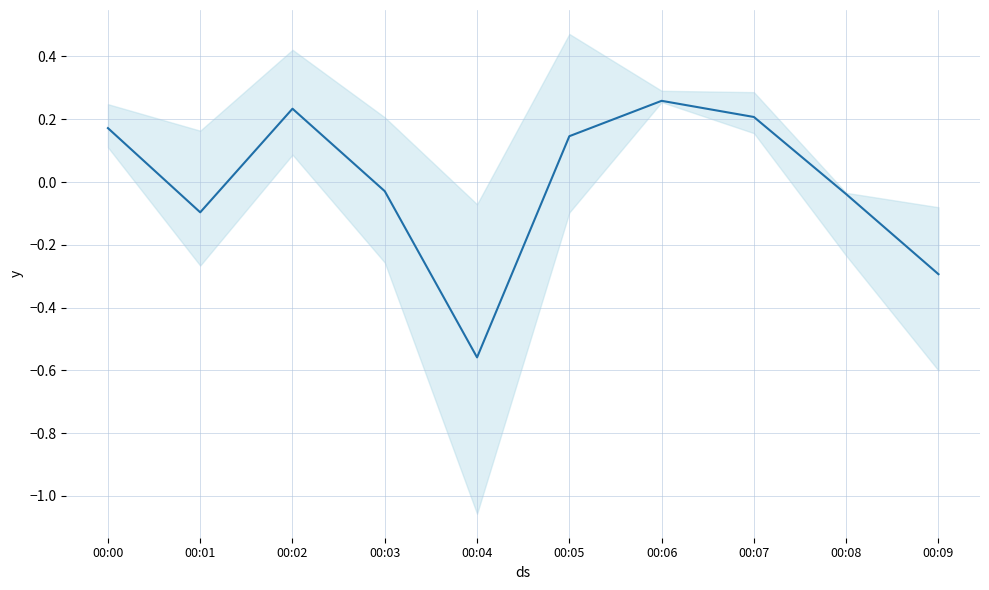

How many points are lower than both their immediate neighbors (excluding endpoints)?

2